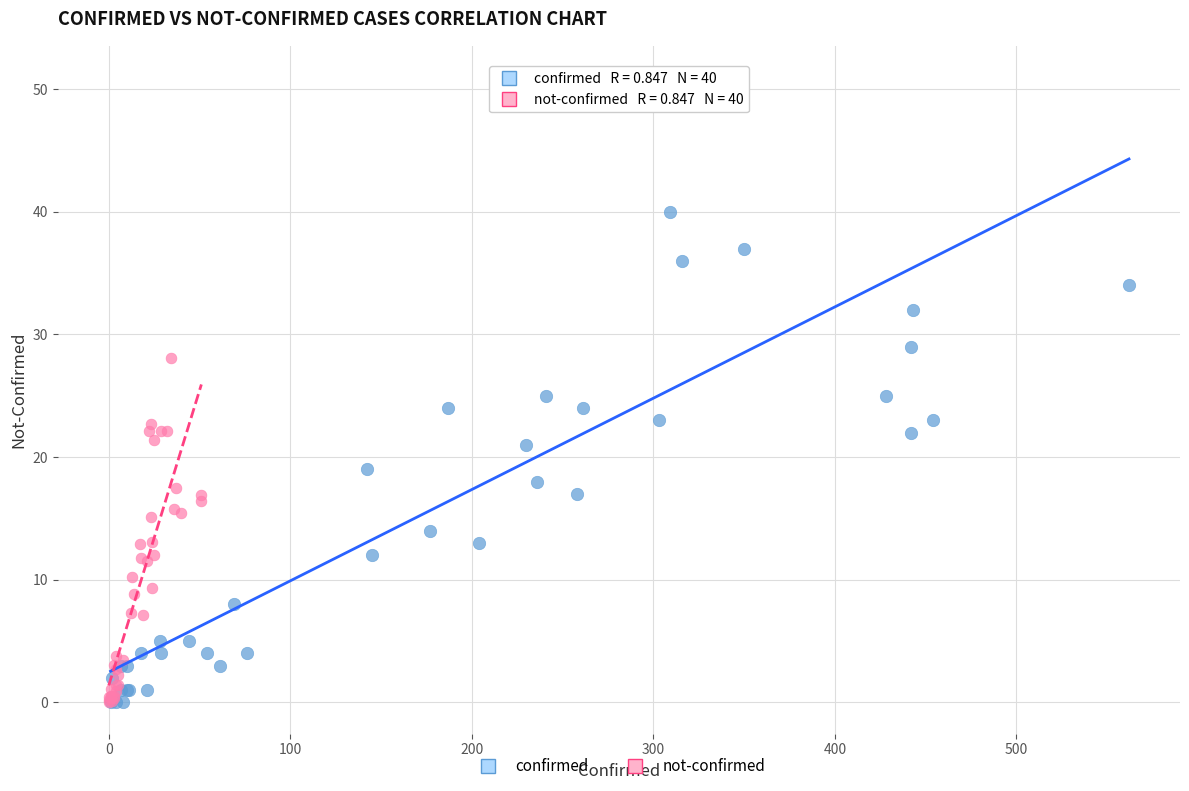

Which series has the largest Y range (max minus min)?

confirmed